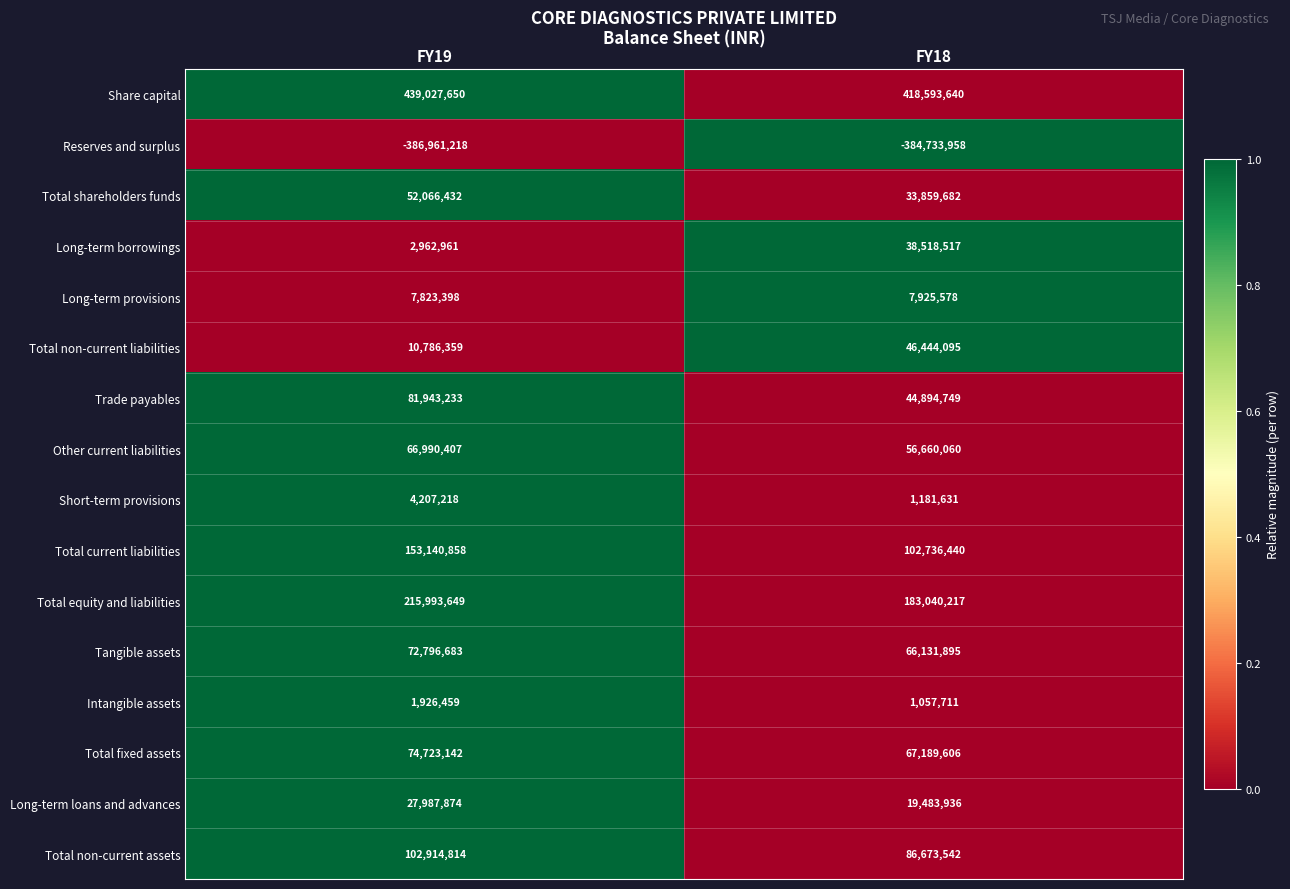

What is the spread (max minus min) of values at FY18?

803327598